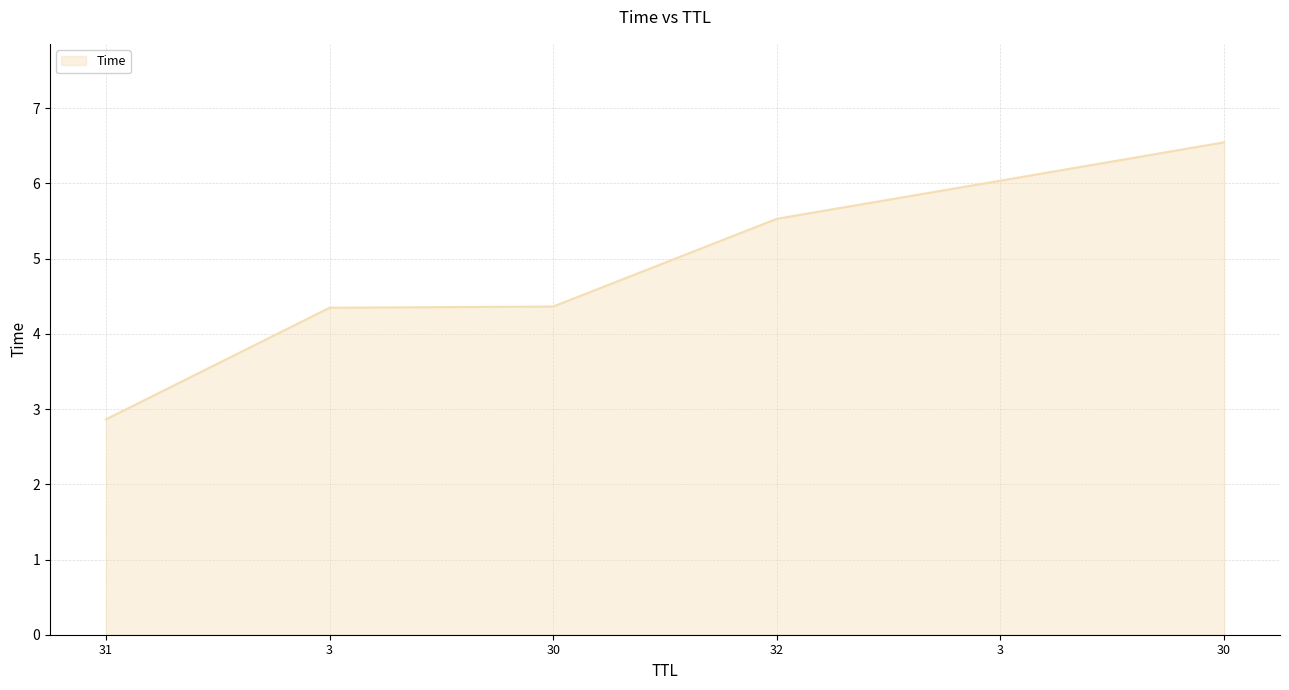

Where does the data first go above 5?

32